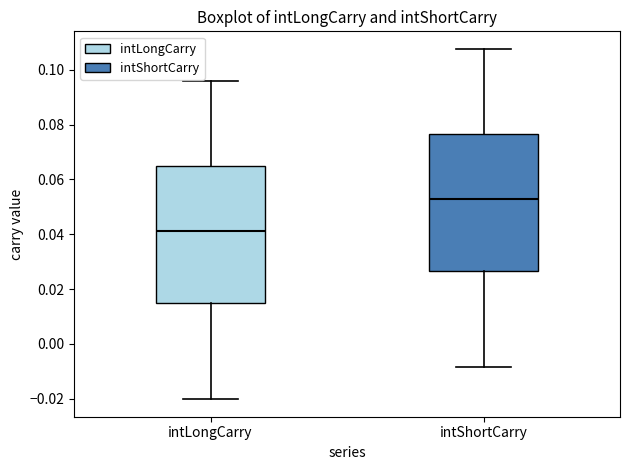

Where is the upper edge of the box for intShortCarry on the y-axis? The values are not printed on the chart, so give them approximately, as read against the axis.

0.076